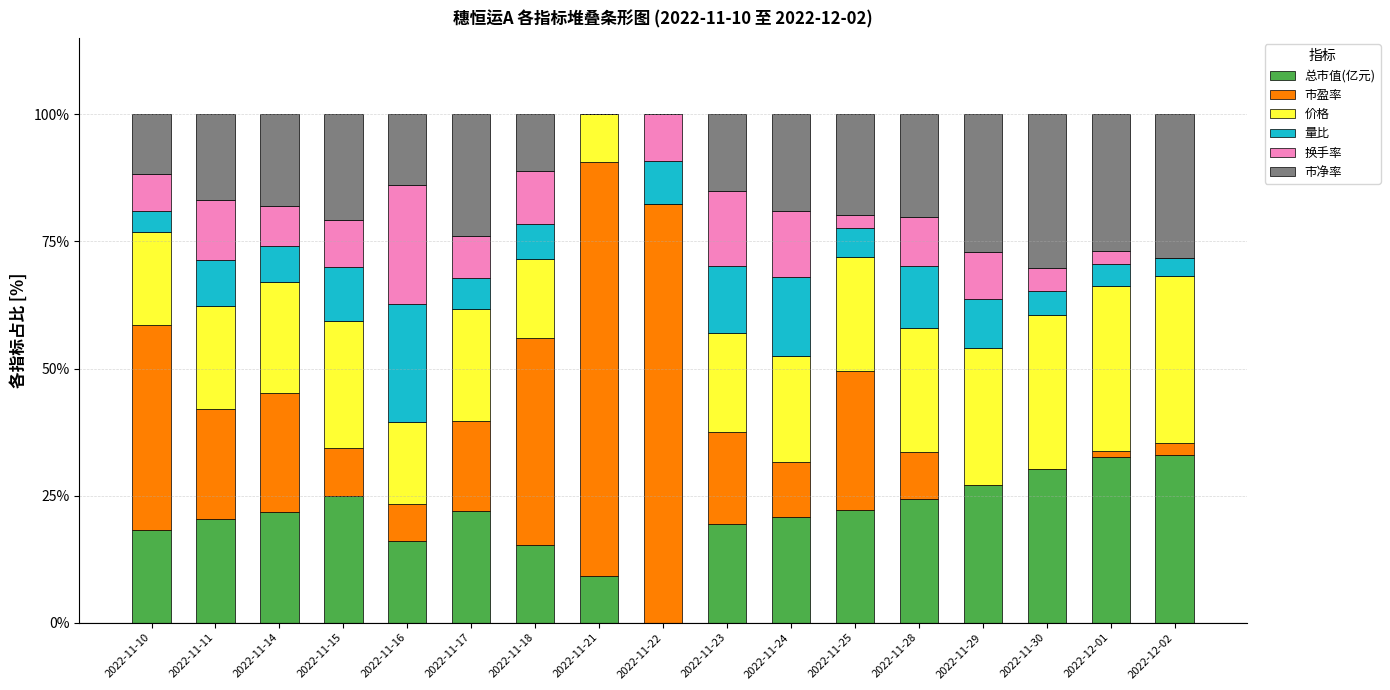

Count the number of data series in this chart.

6